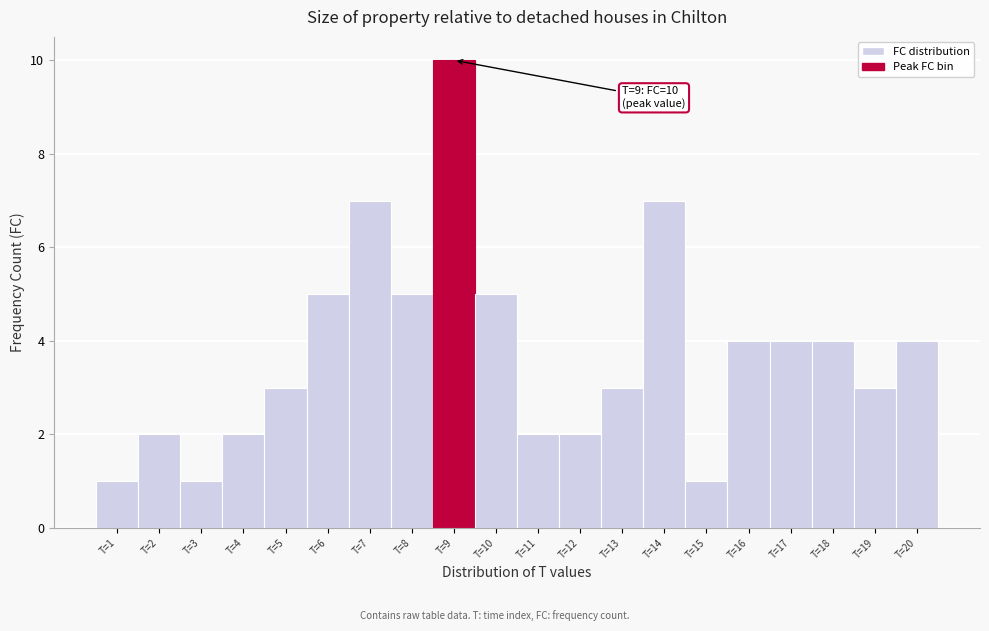

Over which range of the x-axis is the bar tallest?

8.5 to 9.5